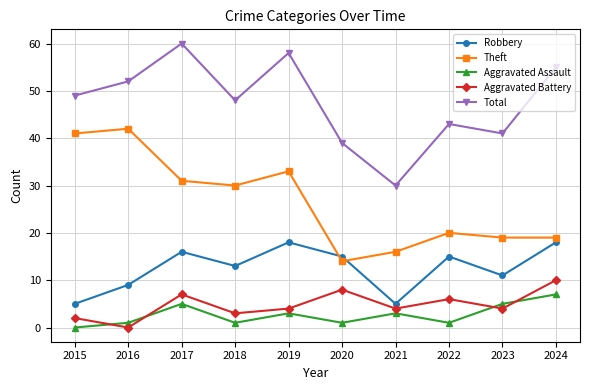

The value of Aggravated Battery at 2017 is 7. True or false?

True